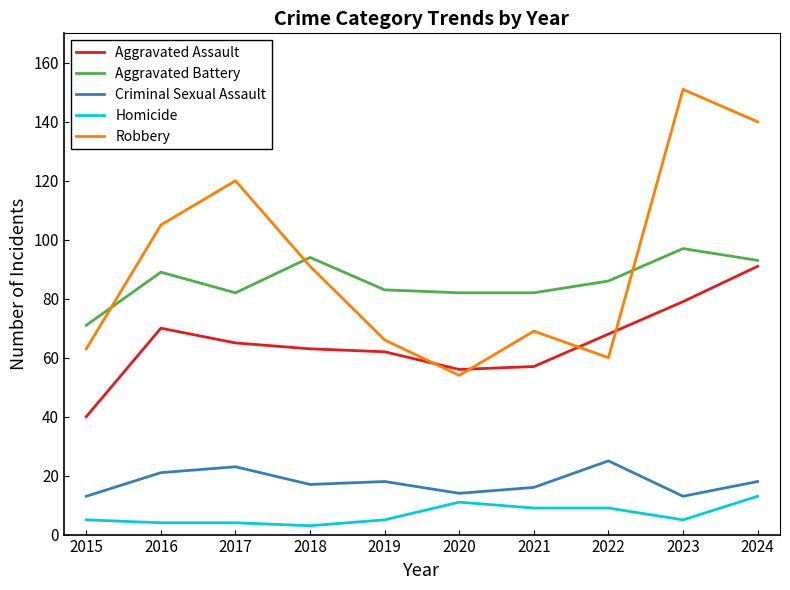

What is the total value across all series at 2021?

233